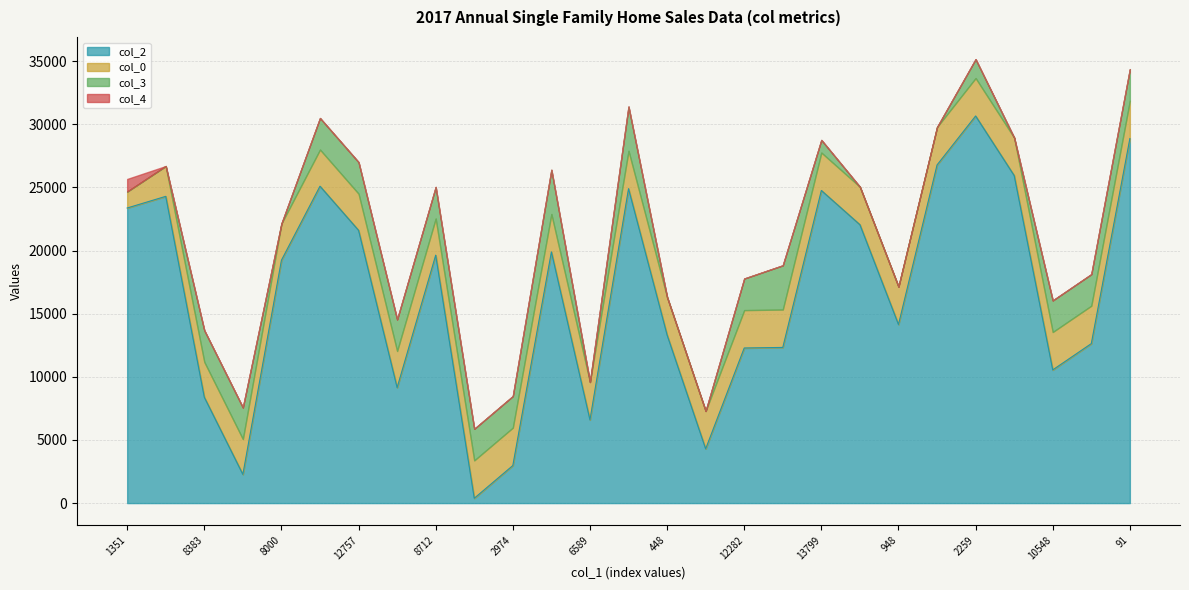

Which series has the widest spread of values?

col_2